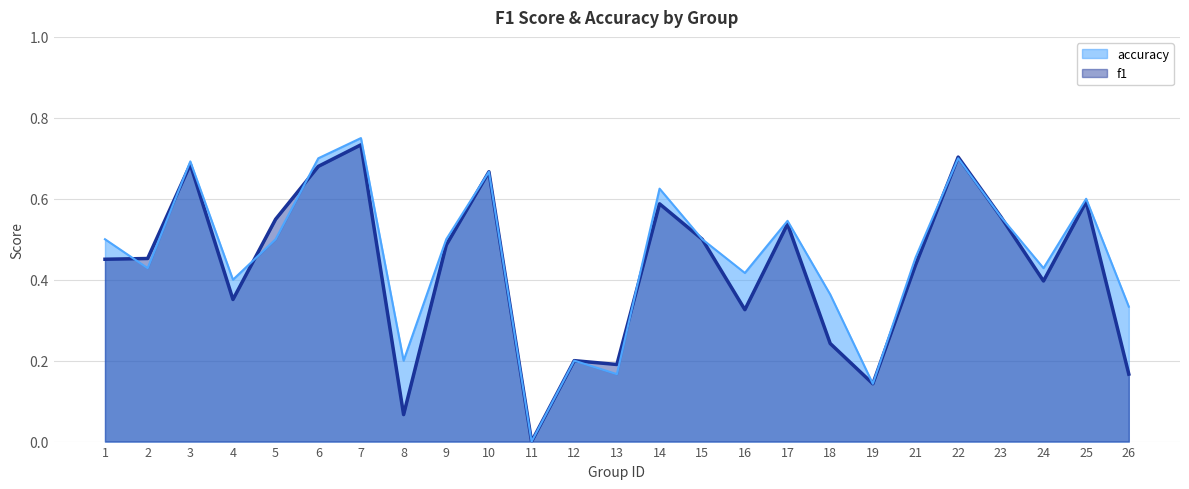

Reading right to left, extract all data points from this chart.

f1: 0.2	0.6	0.4	0.6	0.7	0.4	0.1	0.2	0.5	0.3	0.5	0.6	0.2	0.2	0.0	0.7	0.5	0.1	0.7	0.7	0.5	0.4	0.7	0.5	0.5
accuracy: 0.3	0.6	0.4	0.6	0.7	0.5	0.1	0.4	0.5	0.4	0.5	0.6	0.2	0.2	0.0	0.7	0.5	0.2	0.8	0.7	0.5	0.4	0.7	0.4	0.5